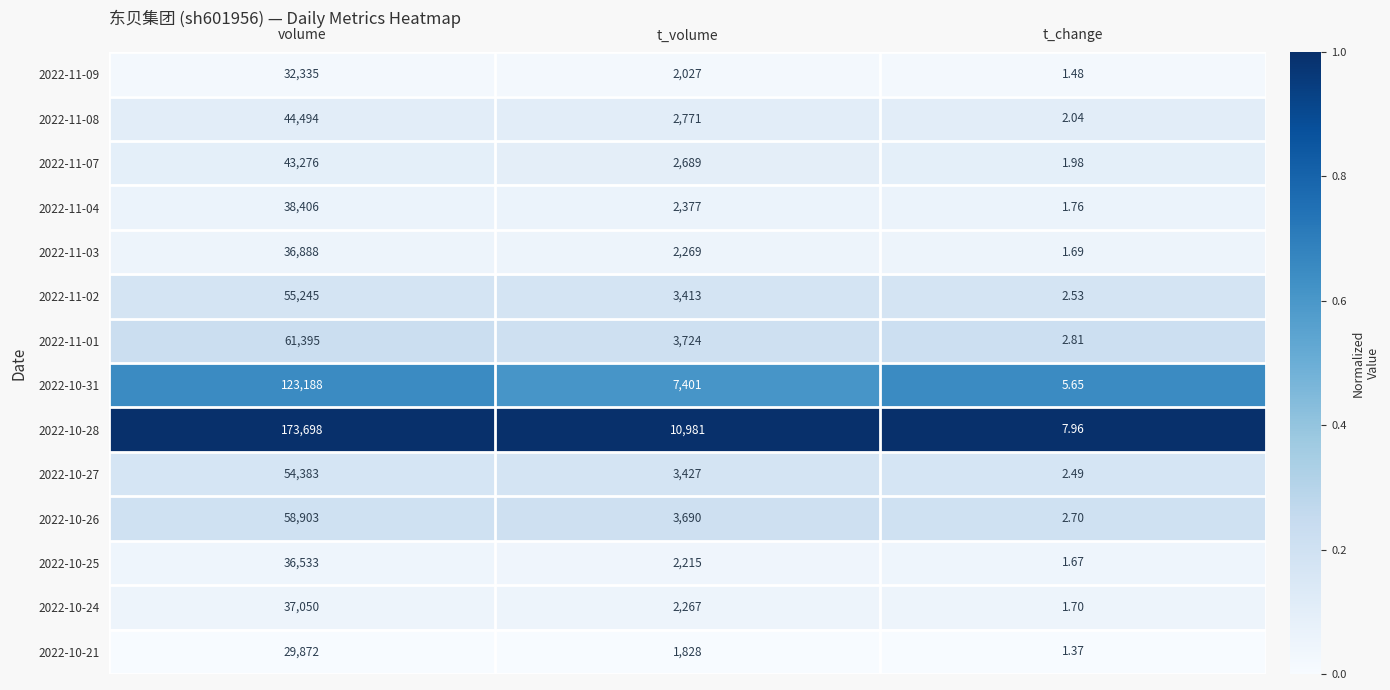

What is the maximum value shown in the chart?

173698.0